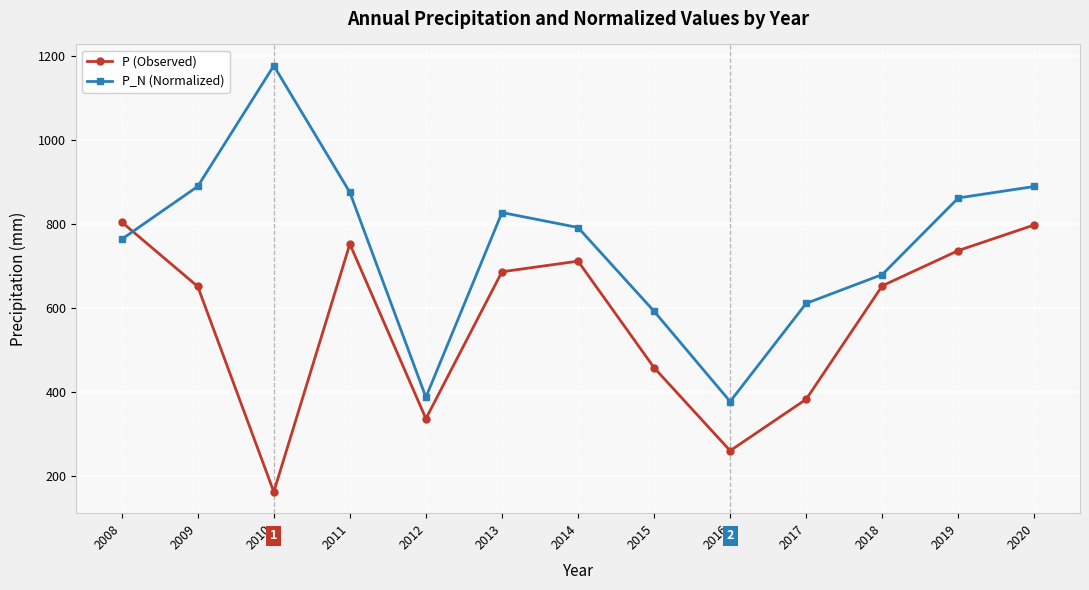

At how many categories does at least one series exceed 988?

1